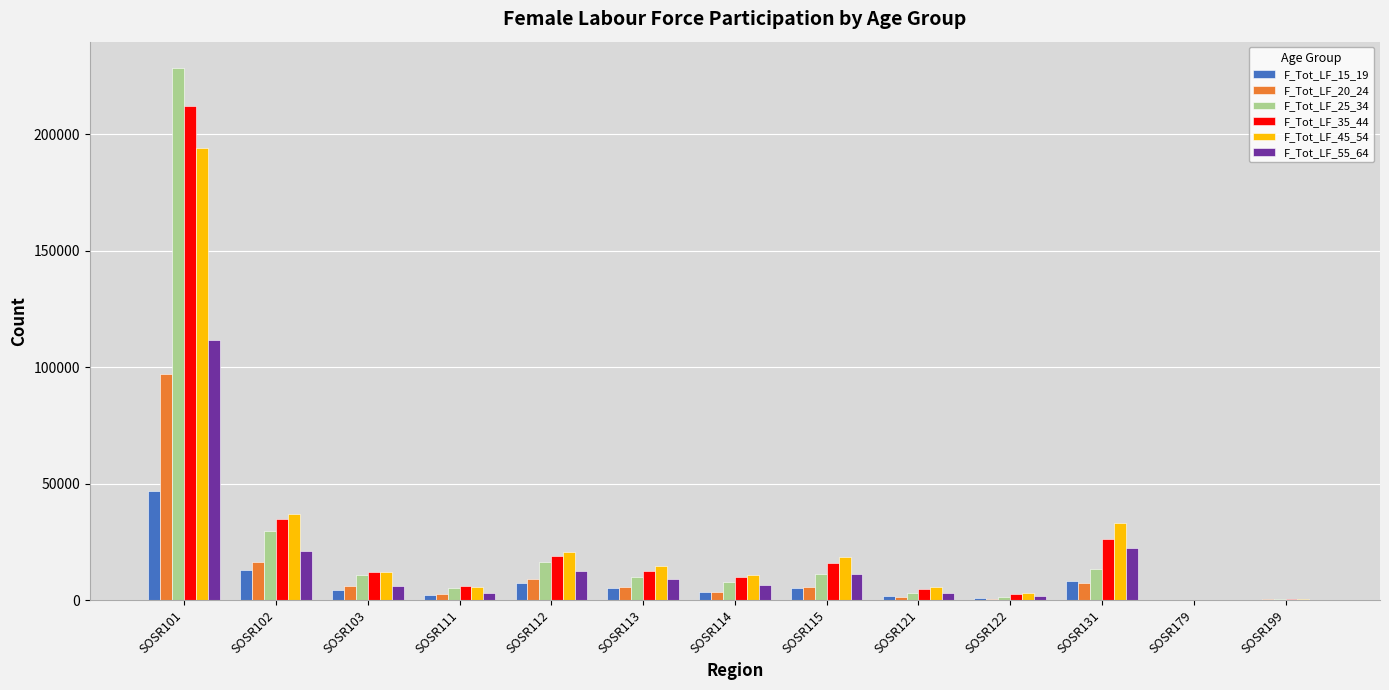

Which series has the largest range (max minus min)?

F_Tot_LF_25_34